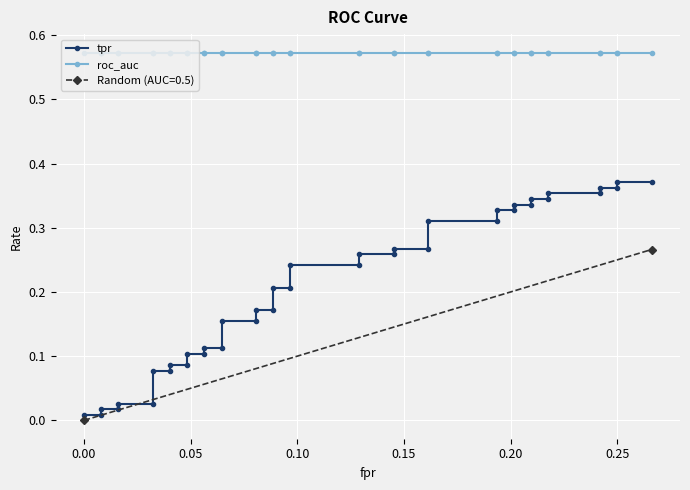

True or false: roc_auc and tpr intersect in this chart.

False